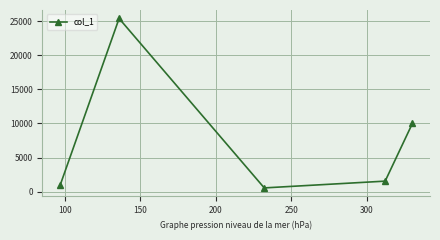

Count the number of categories in the chart.

5